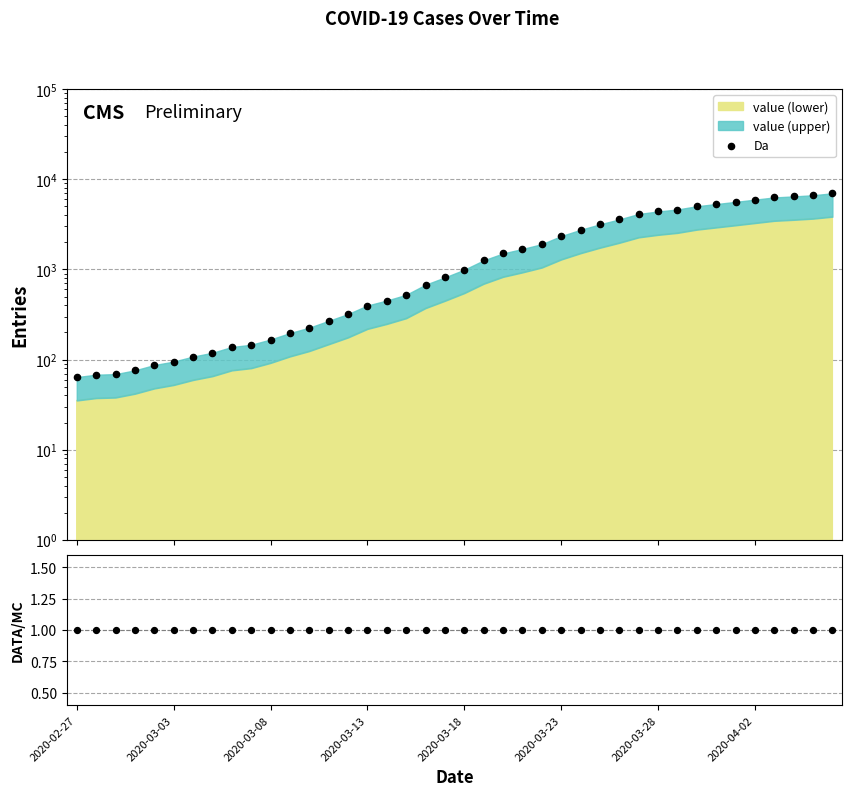

Between 2020-02-27 and 2020-03-24, which is larger?

2020-03-24